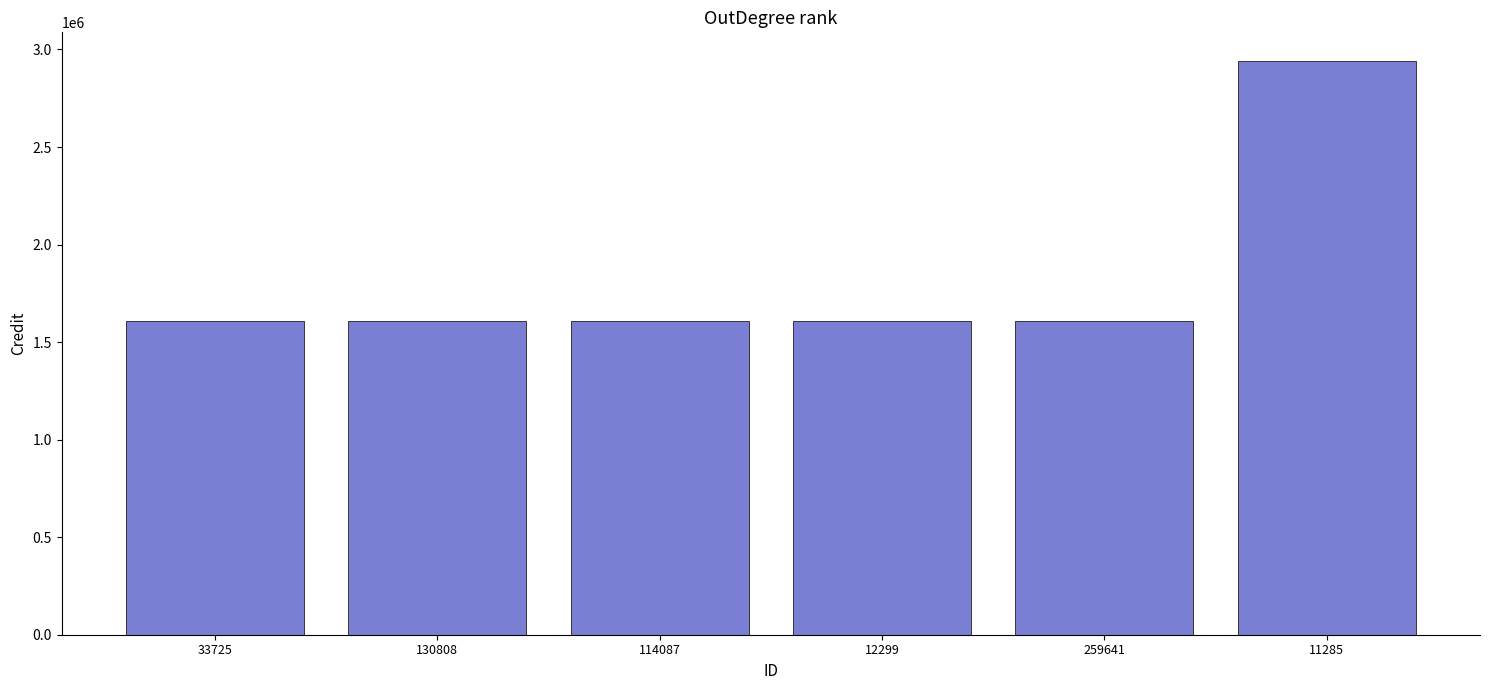

Count the number of categories in the chart.

6